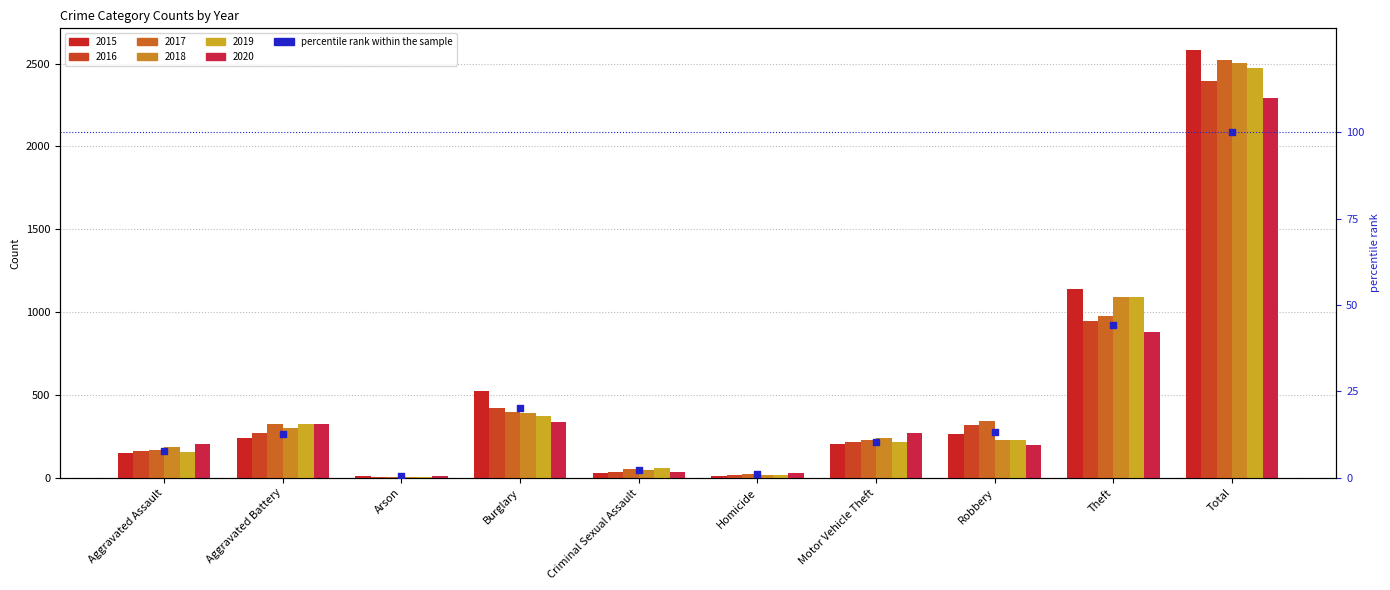

Which has a higher value, Homicide or Burglary?

Burglary